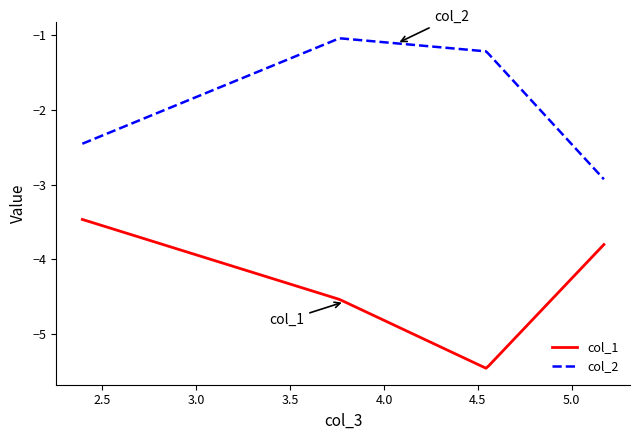

What is the lowest value of the col_2 series?

-2.9